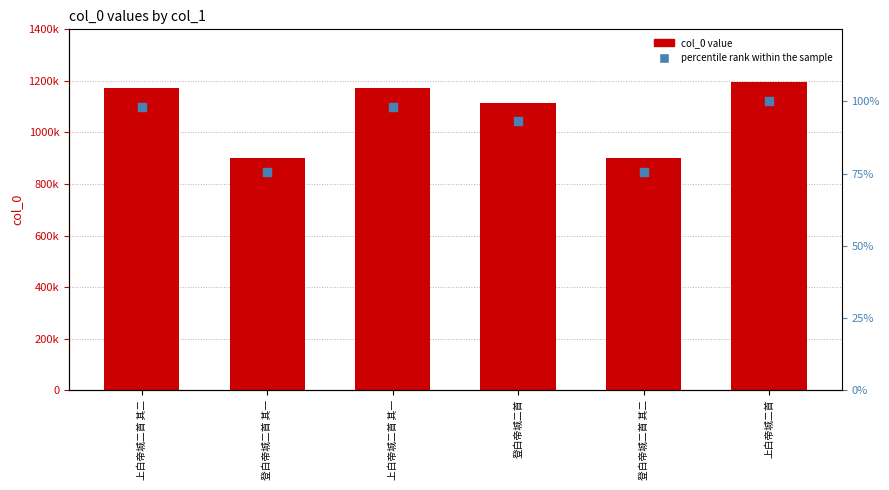

Which series contains the lowest Y value?

percentile rank within the sample